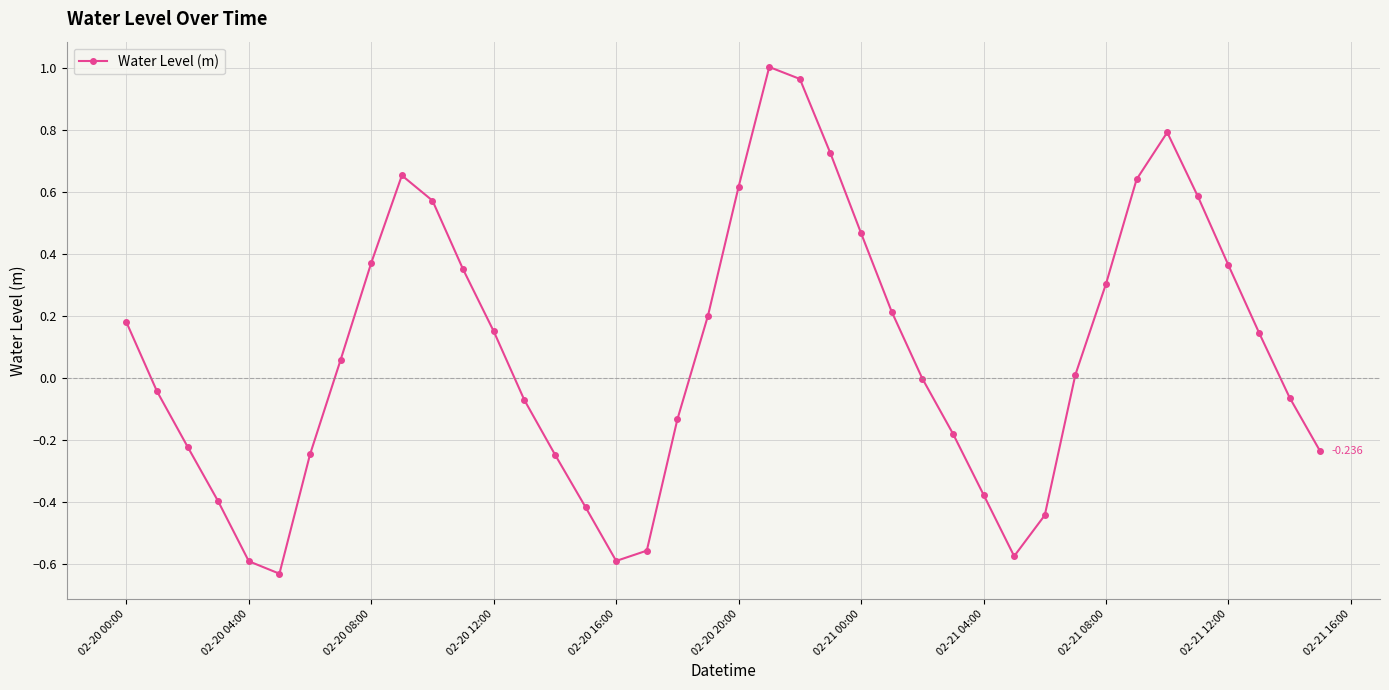

How many distinct data groups are displayed?

1